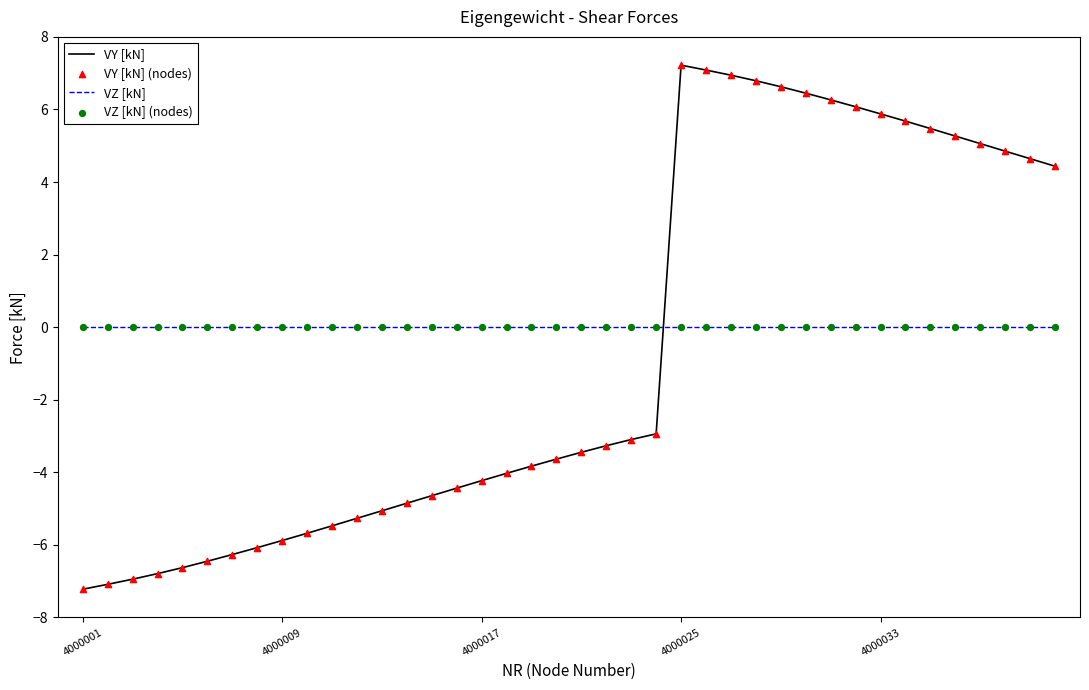

Which series has the largest total across all categories?

VZ [kN]